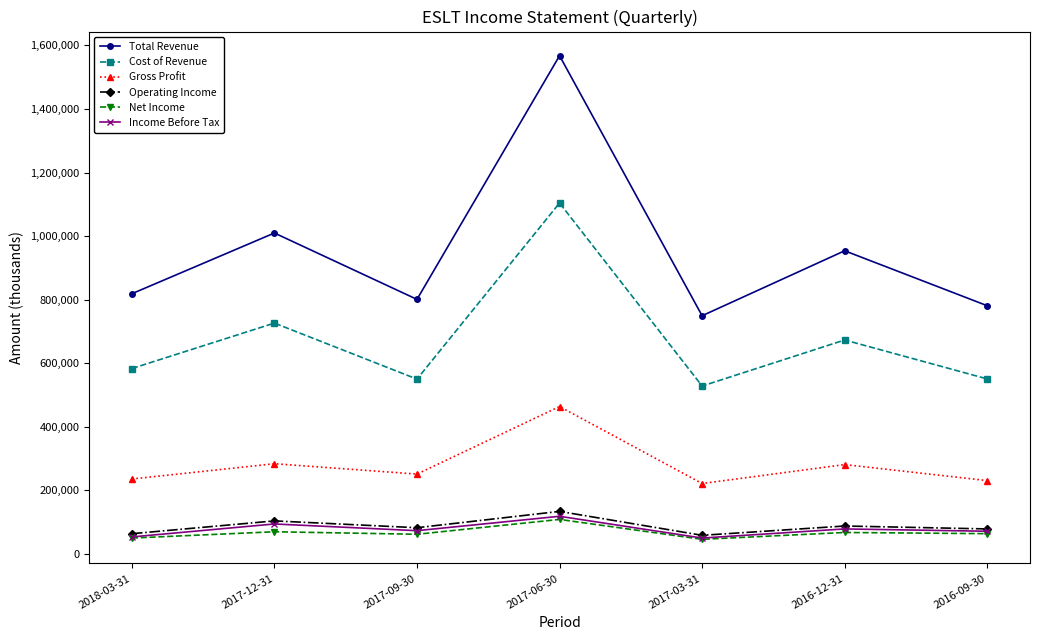

The Income Before Tax series shows 93900 at 2017-12-31. True or false?

True